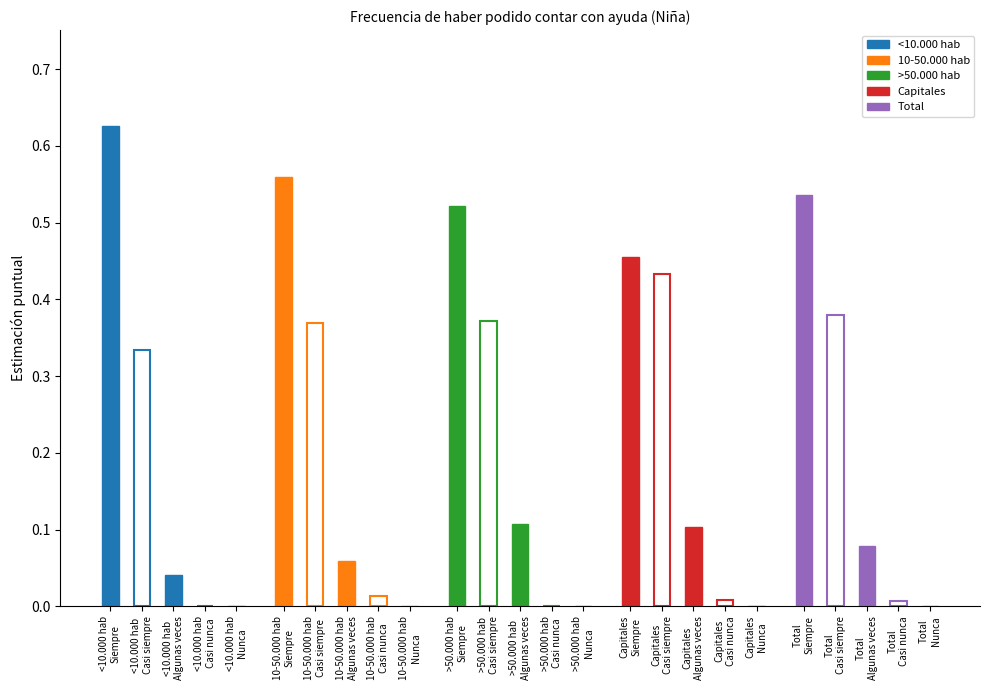

Which series changed the most between 10-50.000 hab and Total?

Siempre